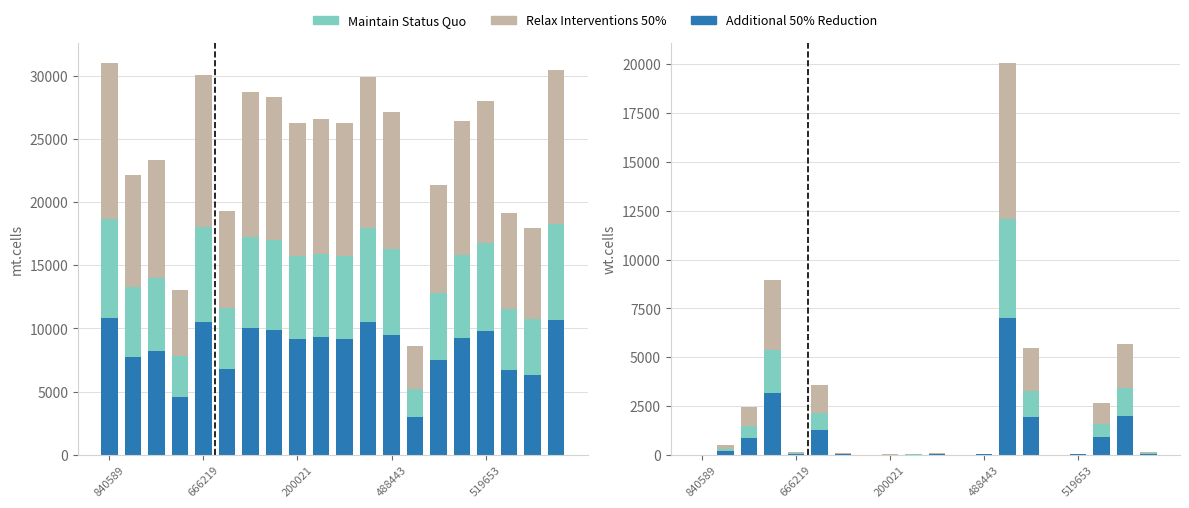

Between 10 and 19, which series saw the biggest shift?

Relax Interventions 50%